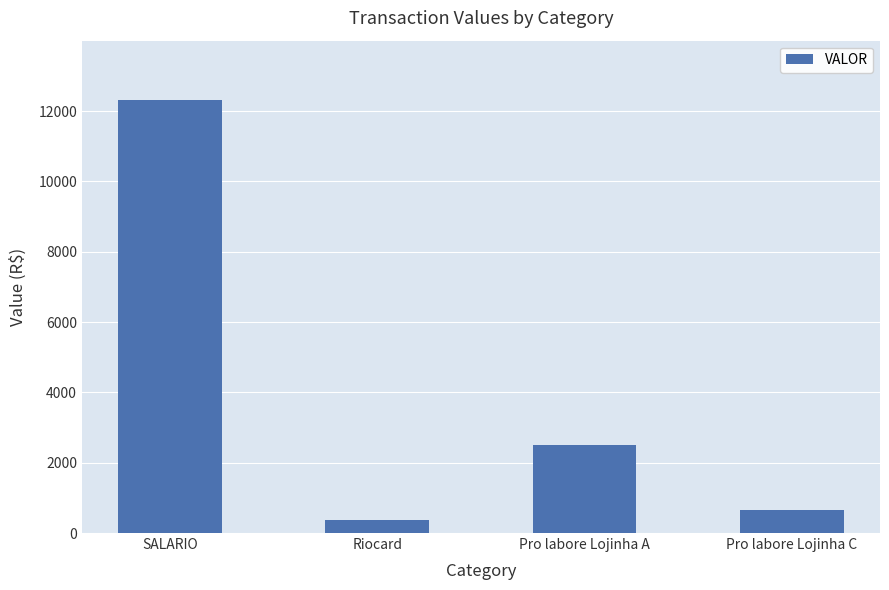

Which label corresponds to the smallest value in the chart?

Riocard